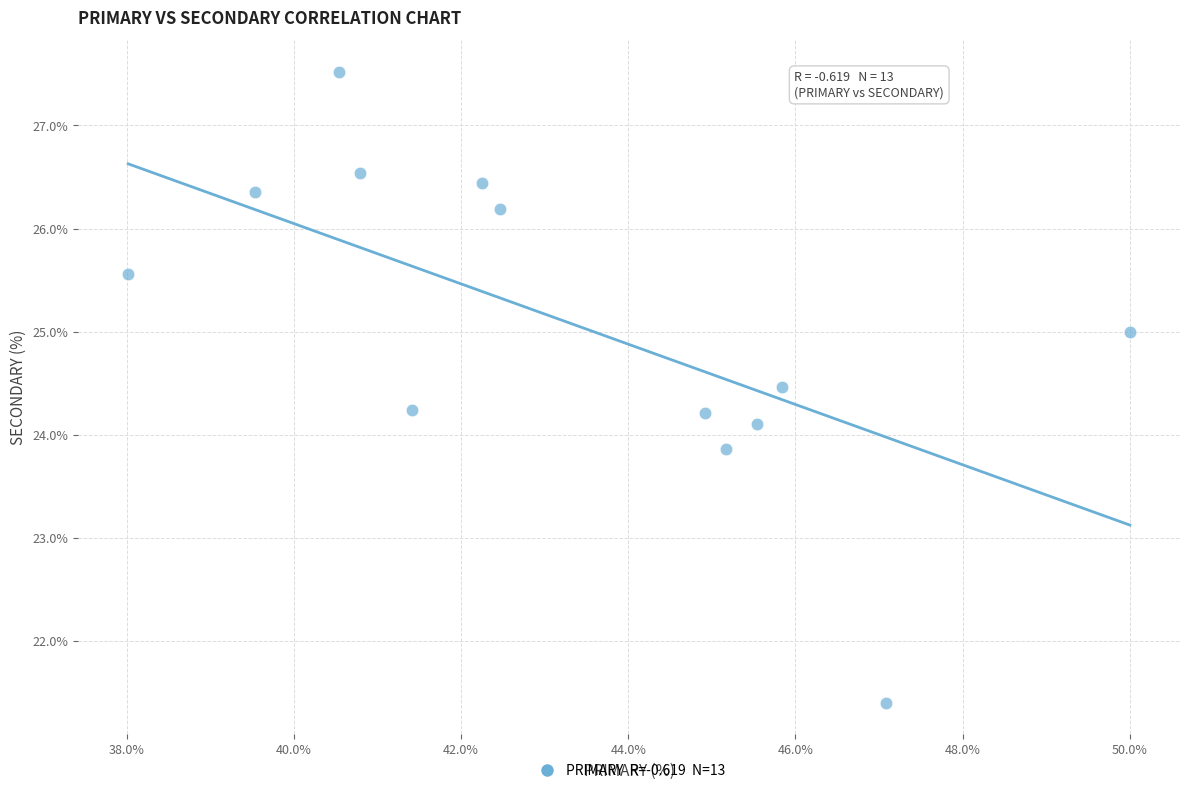

What is the range of Y values (max minus min)?

6.1